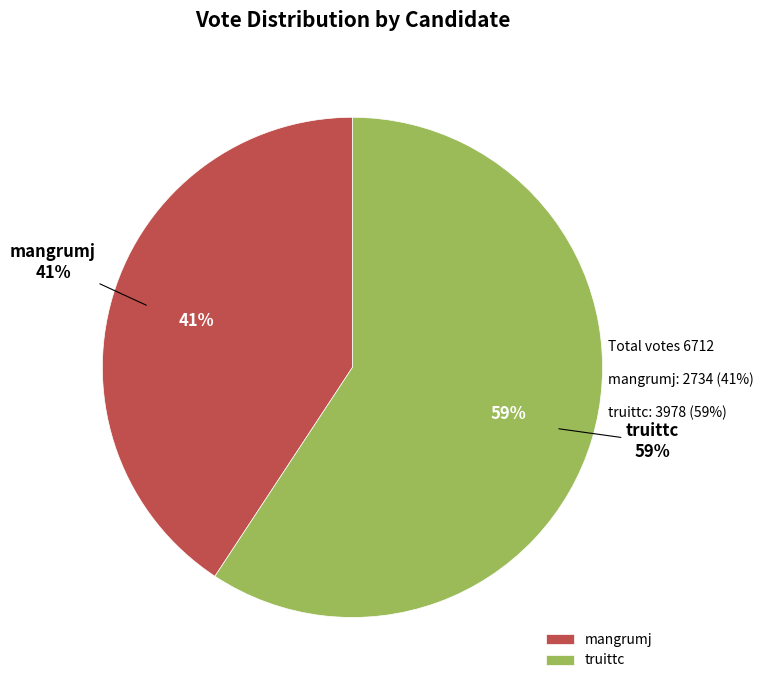

To the nearest percent, what percentage of the pie is truittc?

59%